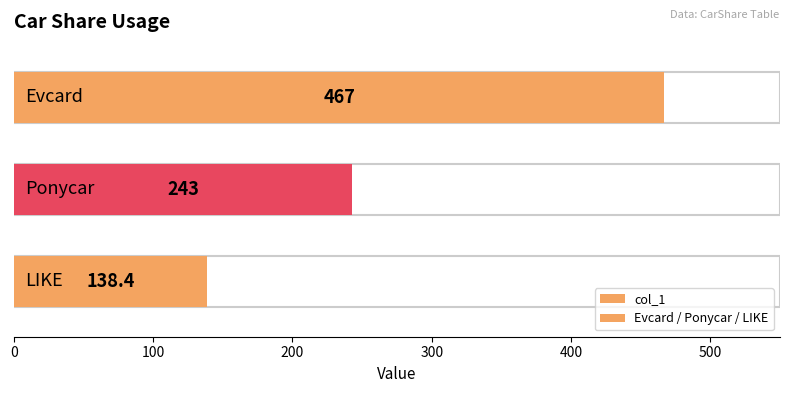

What is the difference between the maximum and second lowest values?

224.0